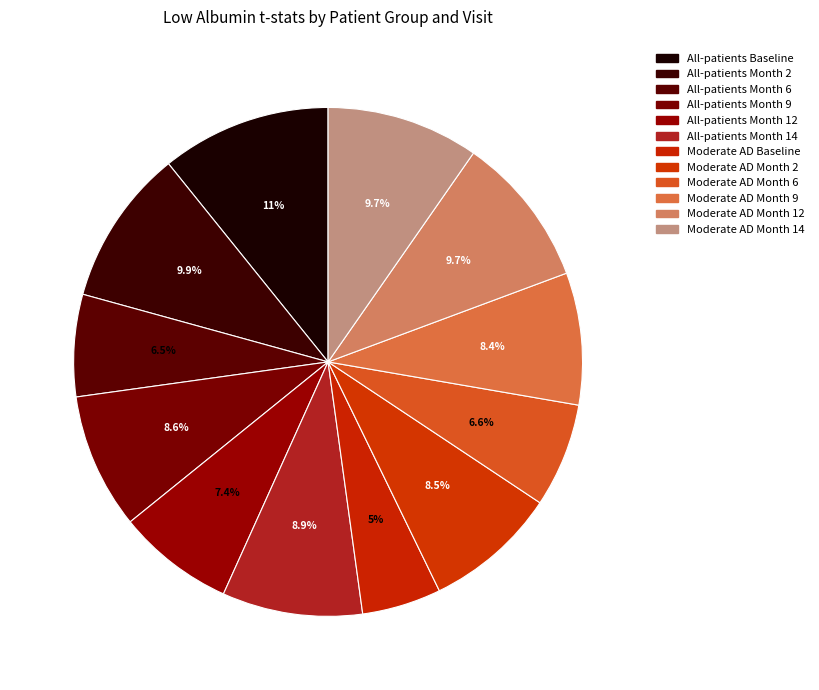

Count the number of slices in the pie.

12